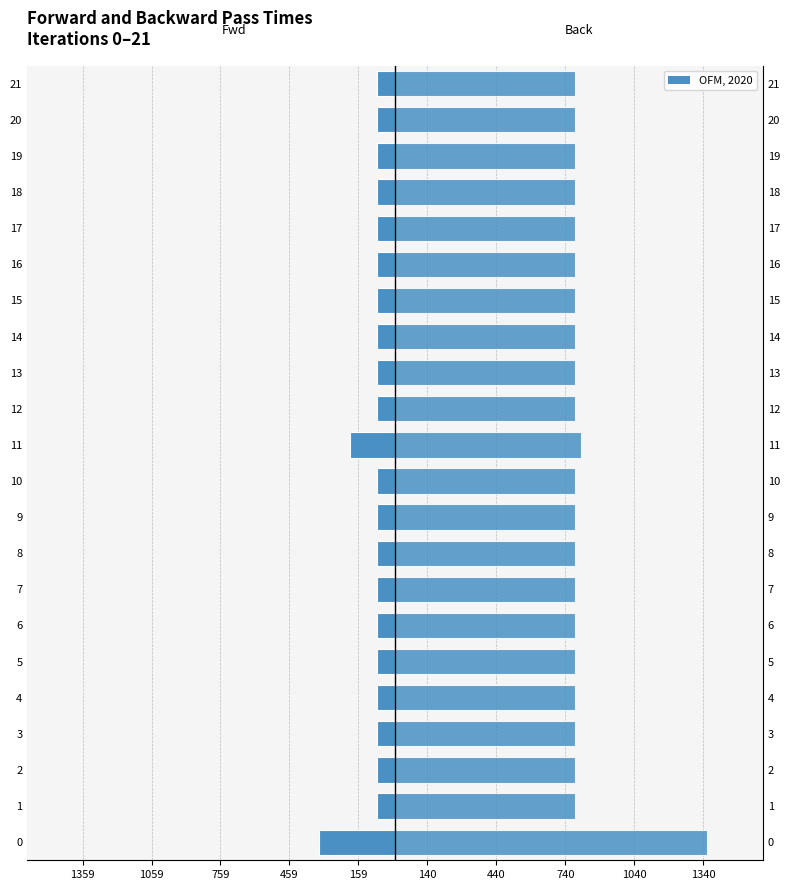

How many bars are there in each group?

2